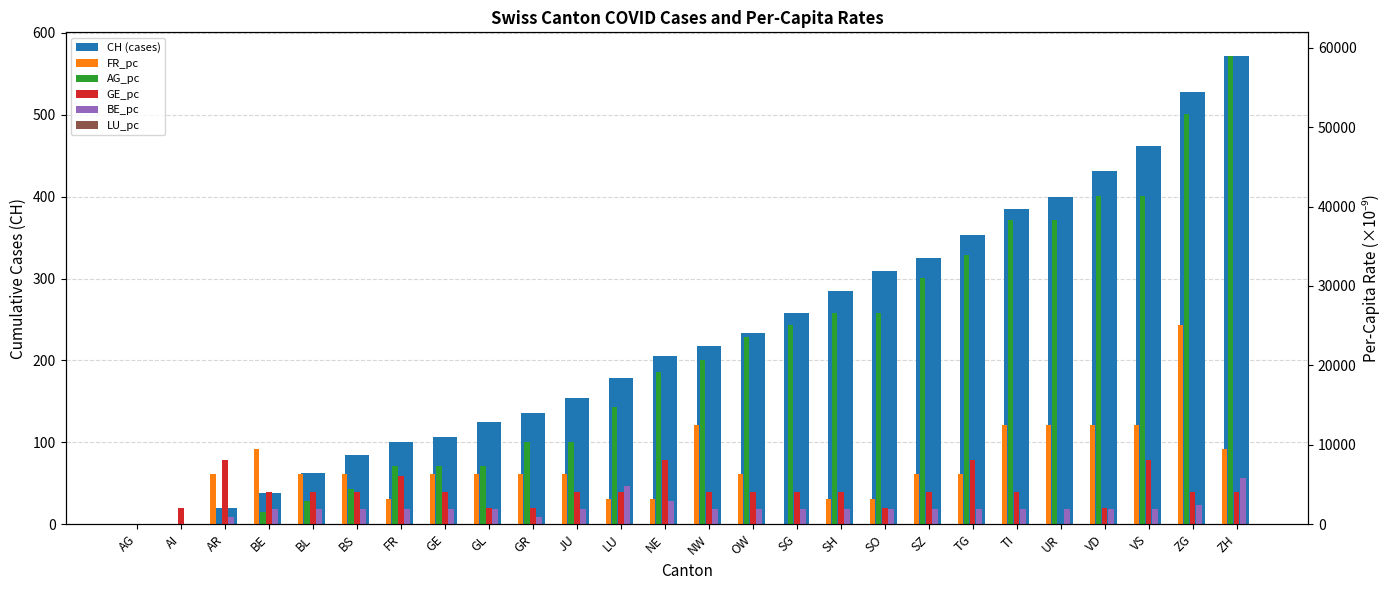

True or false: AG_pc has a value of 19168.2 at NE.

True